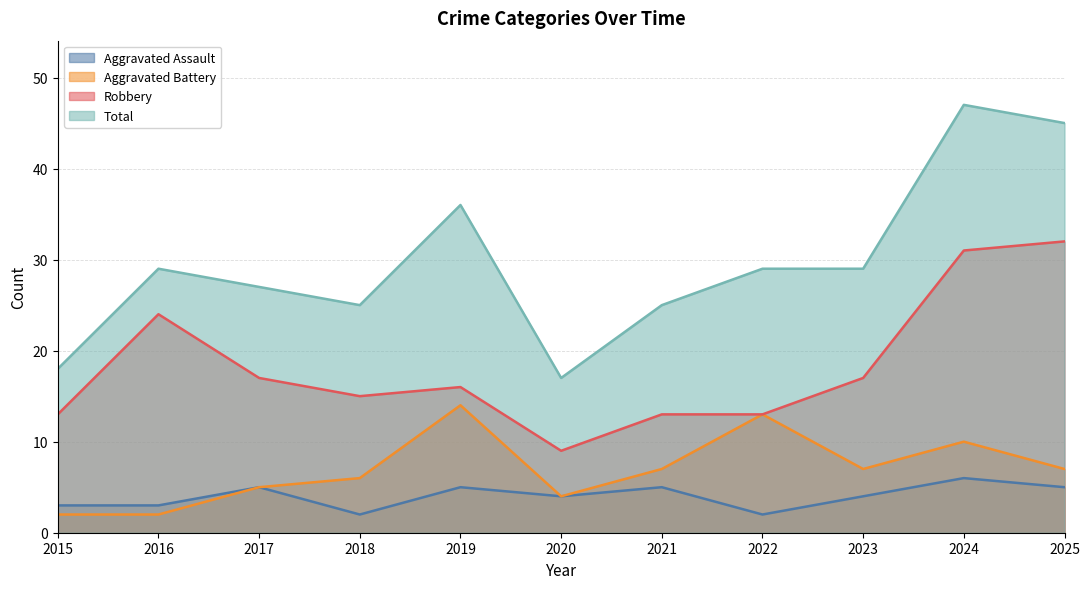

How many lines are shown in the chart?

4